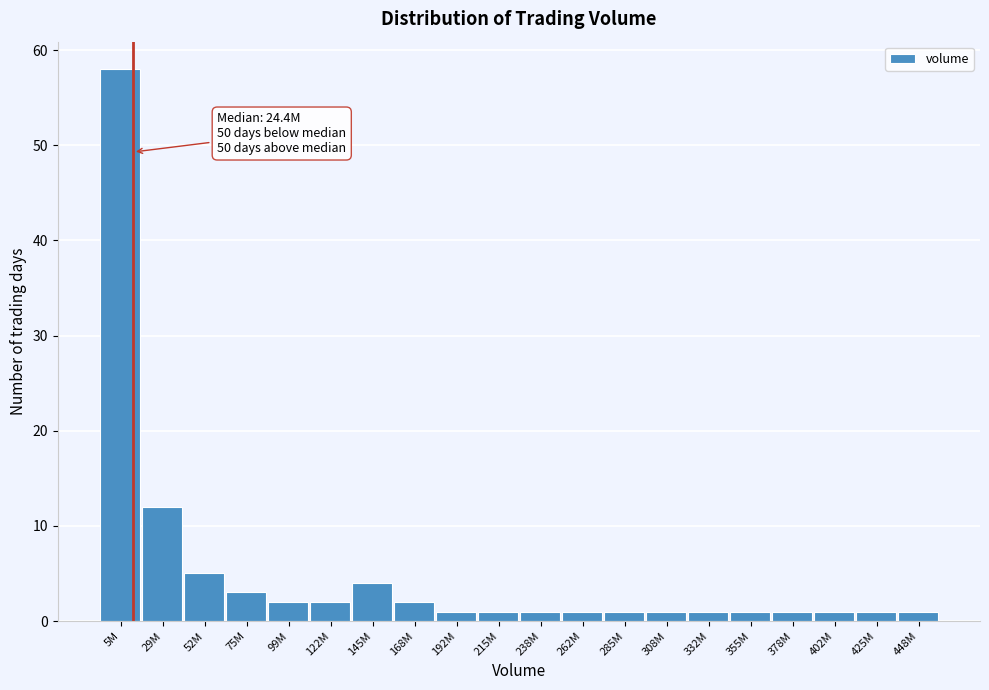

Reading left to right, extract all data points from this chart.

5M=58	29M=12	52M=5	75M=3	99M=2	122M=2	145M=4	168M=2	192M=1	215M=1	238M=1	262M=1	285M=1	308M=1	332M=1	355M=1	378M=1	402M=1	425M=1	448M=1